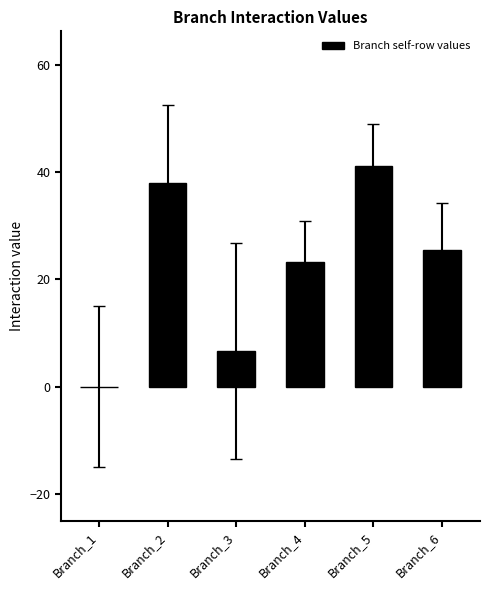

At which category does the chart reach its peak across all series?

Branch_5